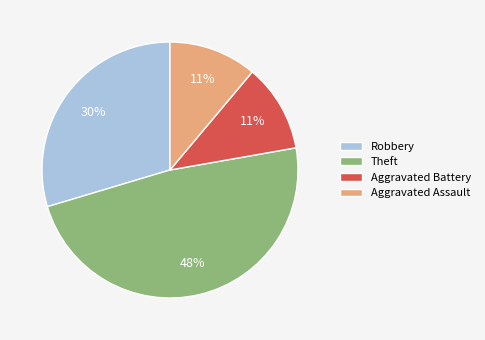

Approximately how many times larger is the value at Robbery compared to Theft?

0.6